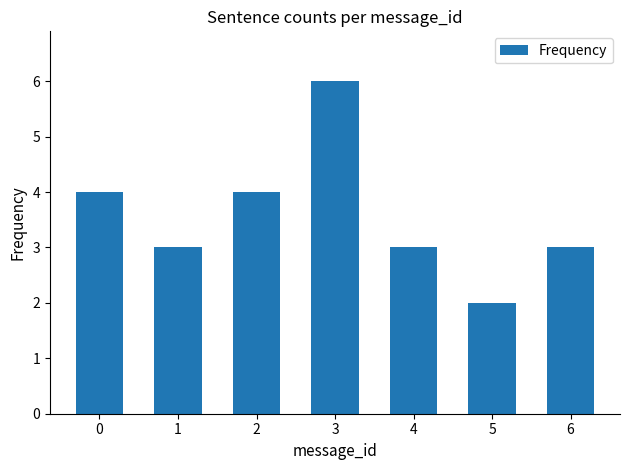

The value at 0 is 6. True or false?

False